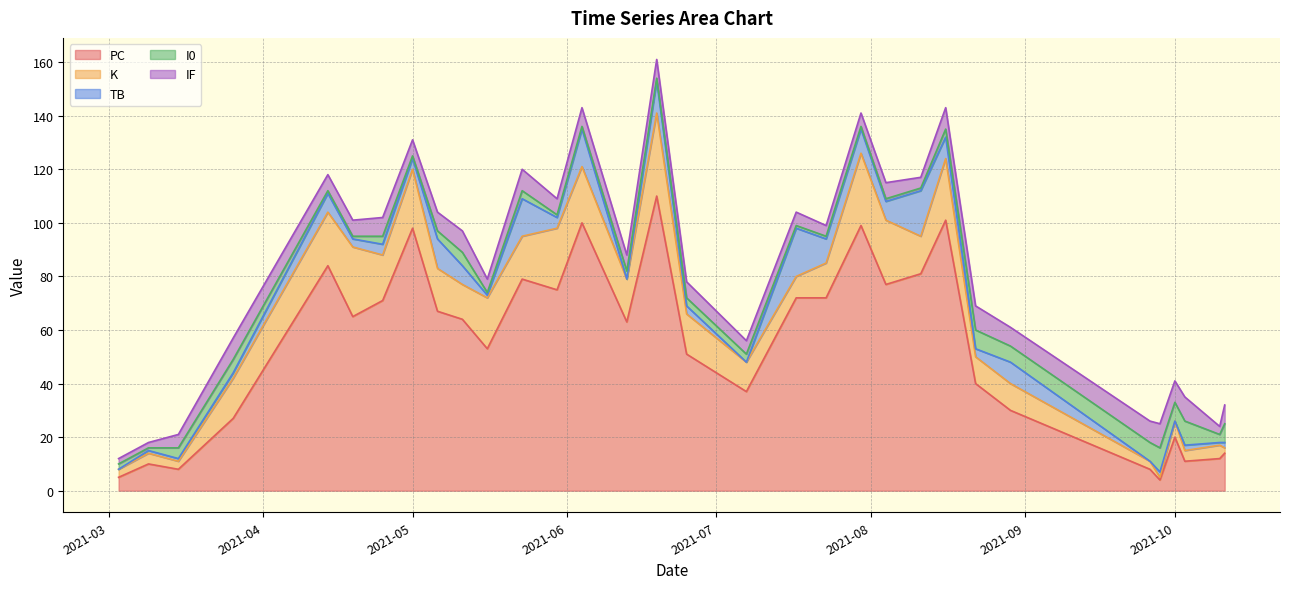

At which category does the chart reach its peak across all series?

2021-06-19